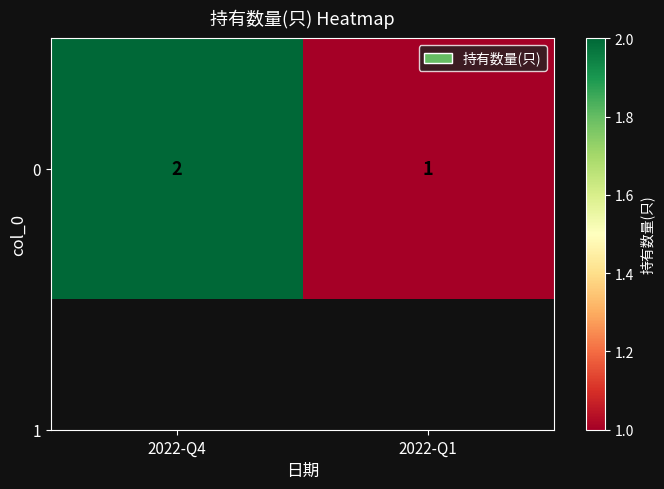

Reading left to right, transcribe all the data shown in this chart.

2	1